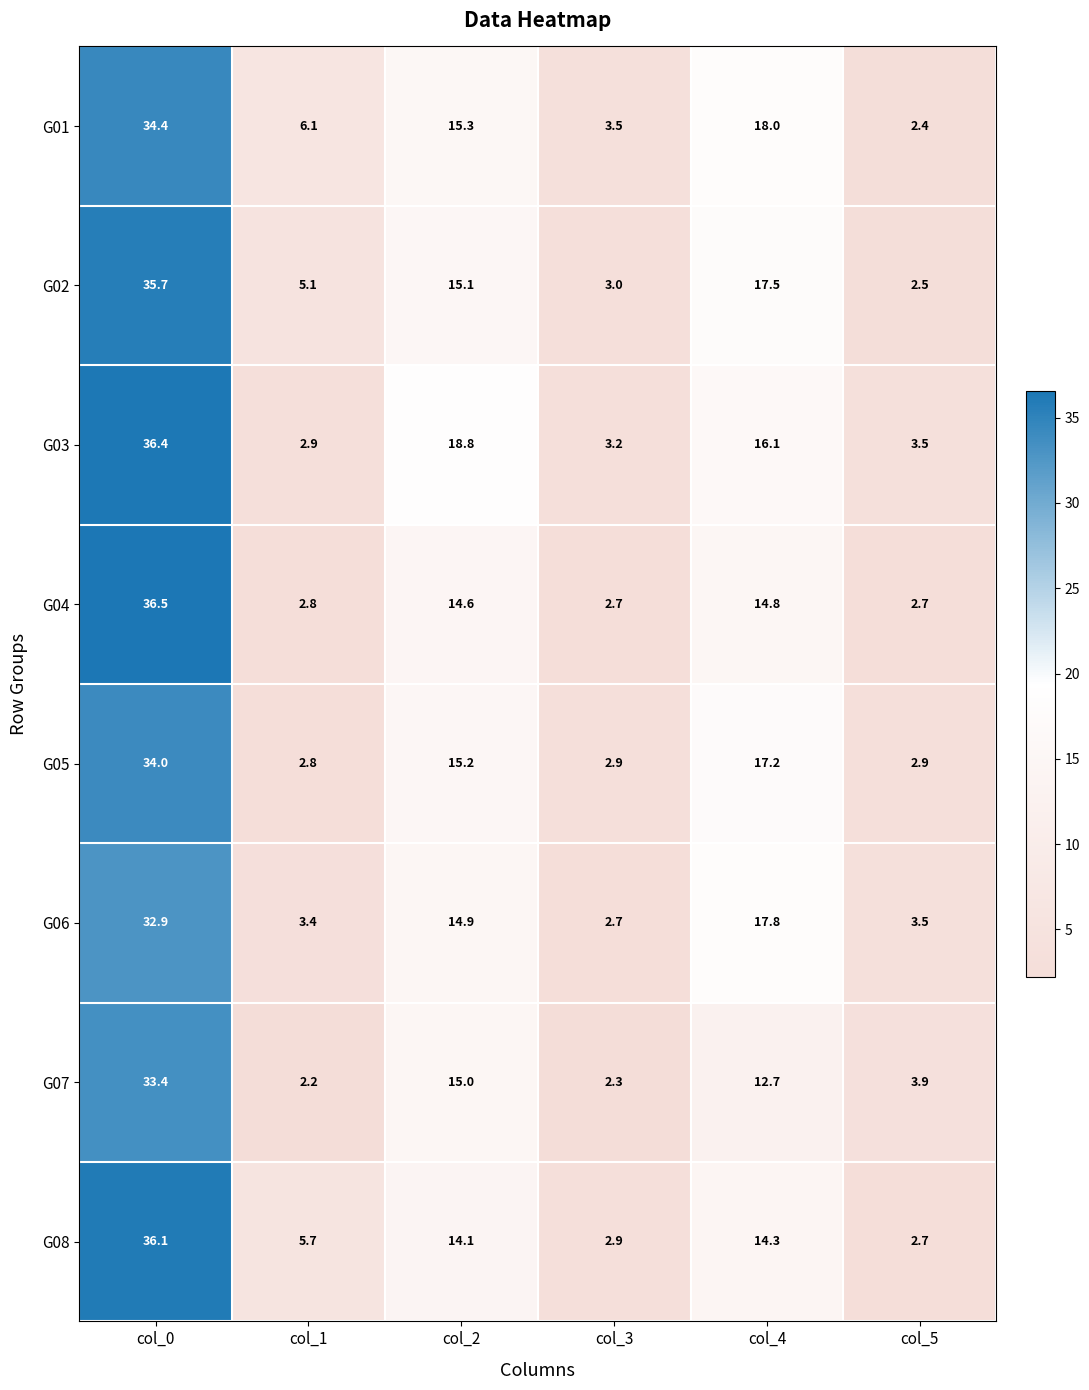

Which series has the largest range (max minus min)?

G04